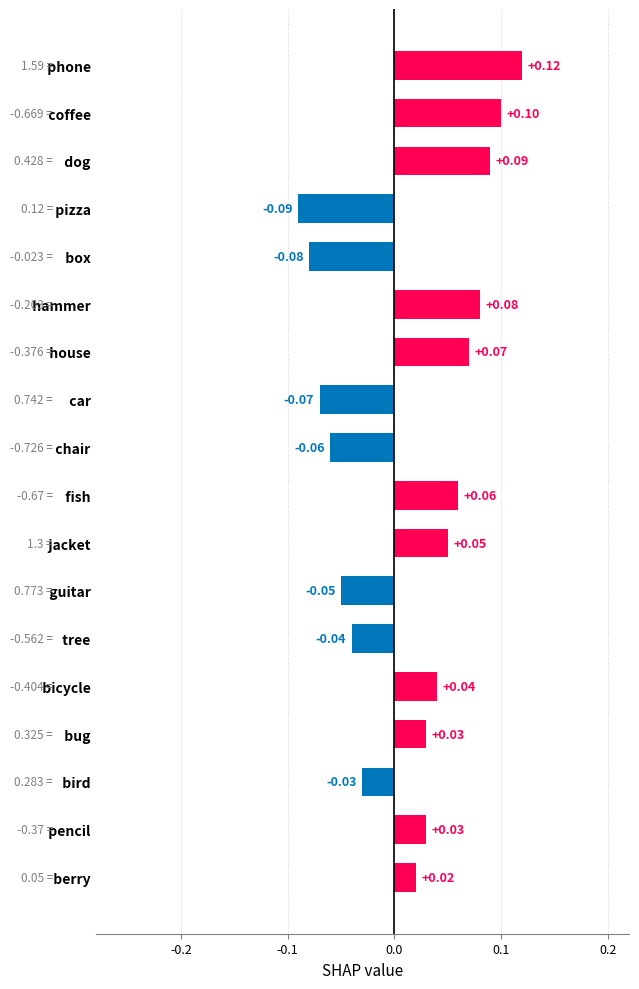

Between   house and   fish, which is larger?

  house